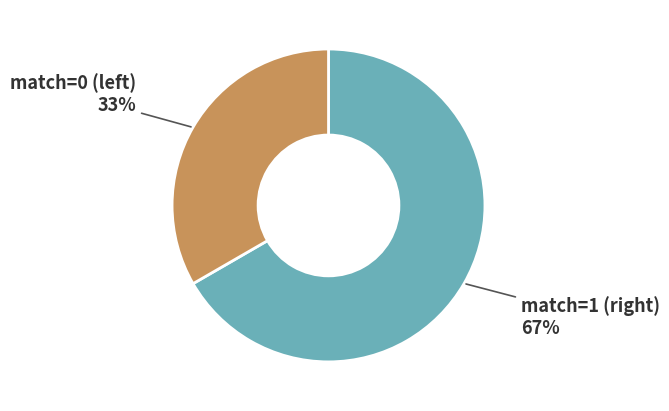

What is the largest slice in the pie chart?

match=1 (right)